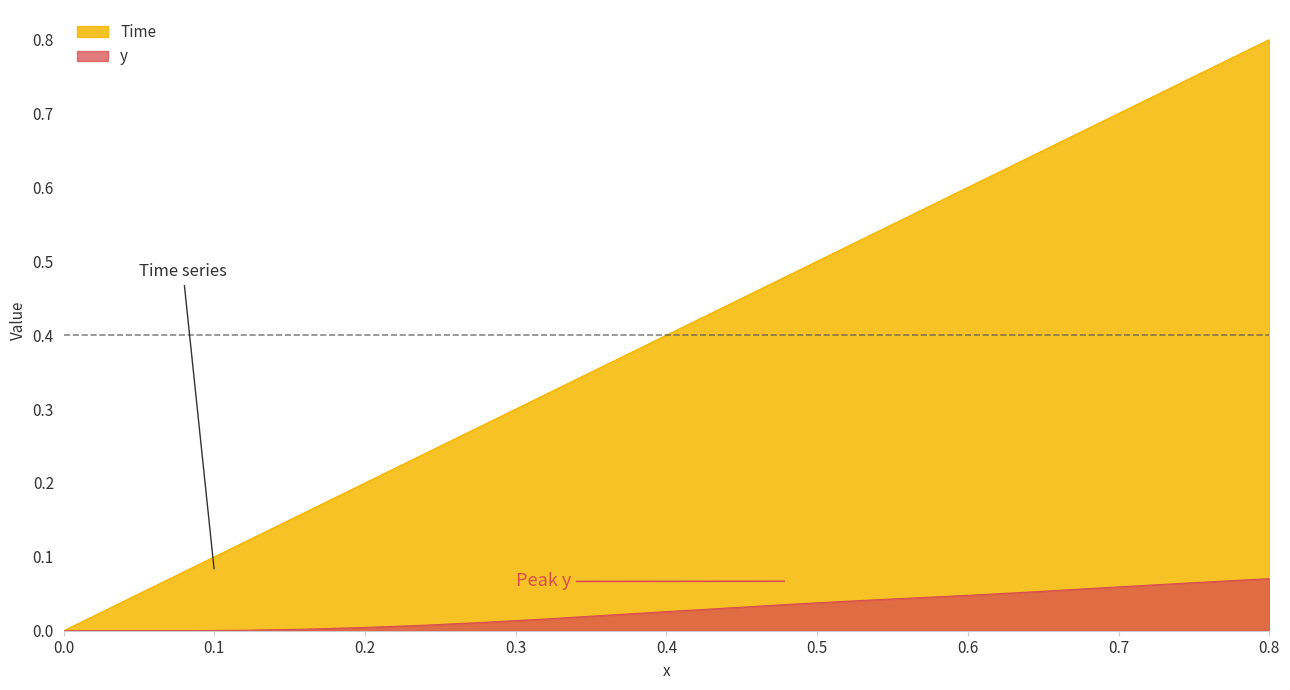

Is it true that y equals 0.0 at 0.52?

False